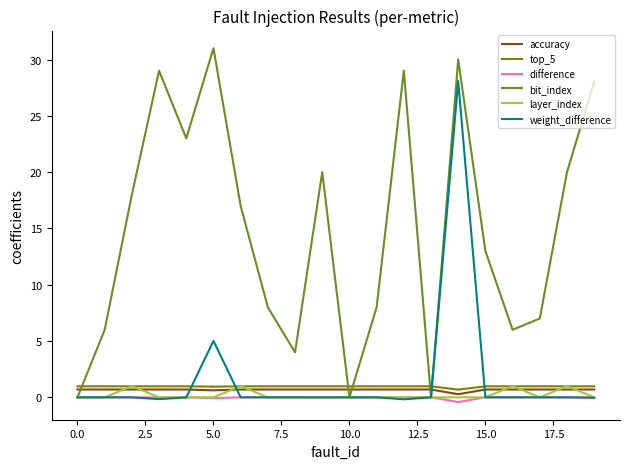

What is the average value of the accuracy series?

0.7